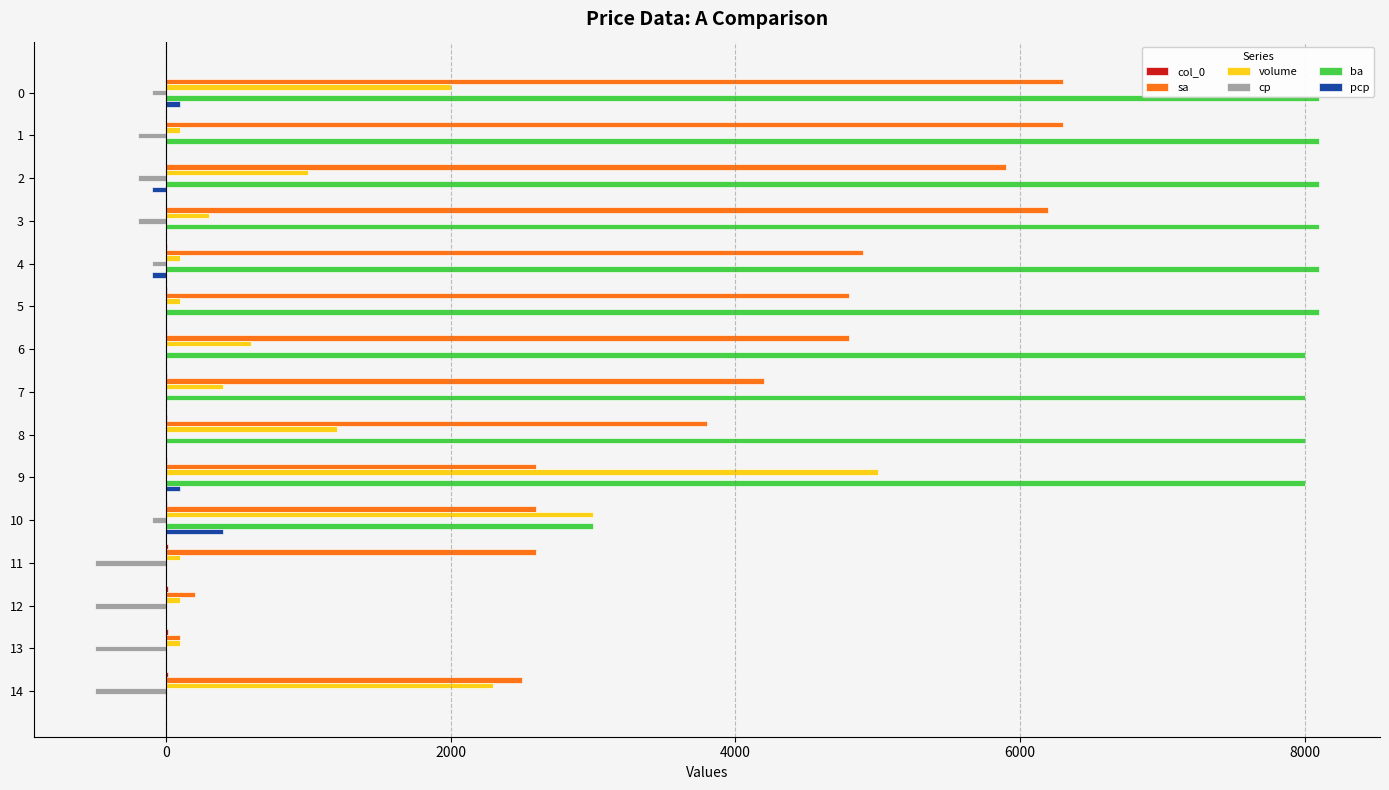

What is the sum of all ba values?

83600